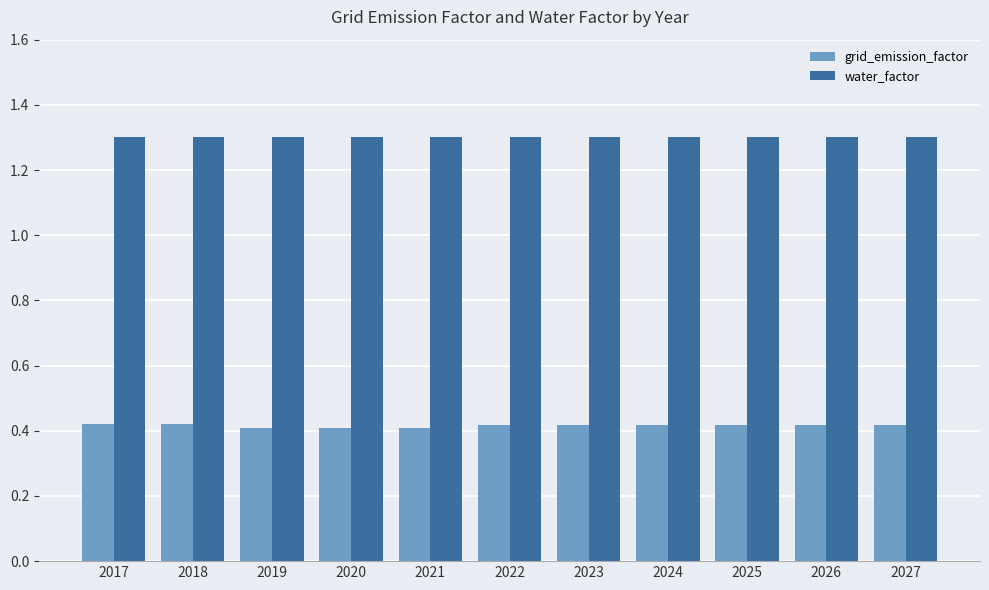

Which series has the largest range (max minus min)?

grid_emission_factor